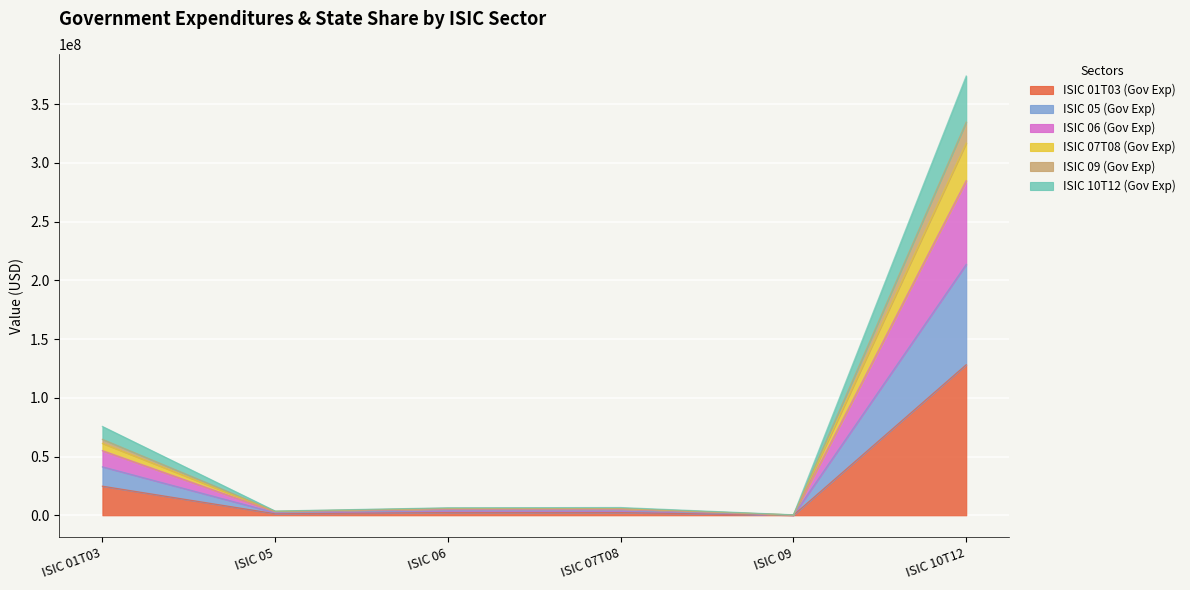

What is the total value across all series at ISIC 10T12?

373882190.1